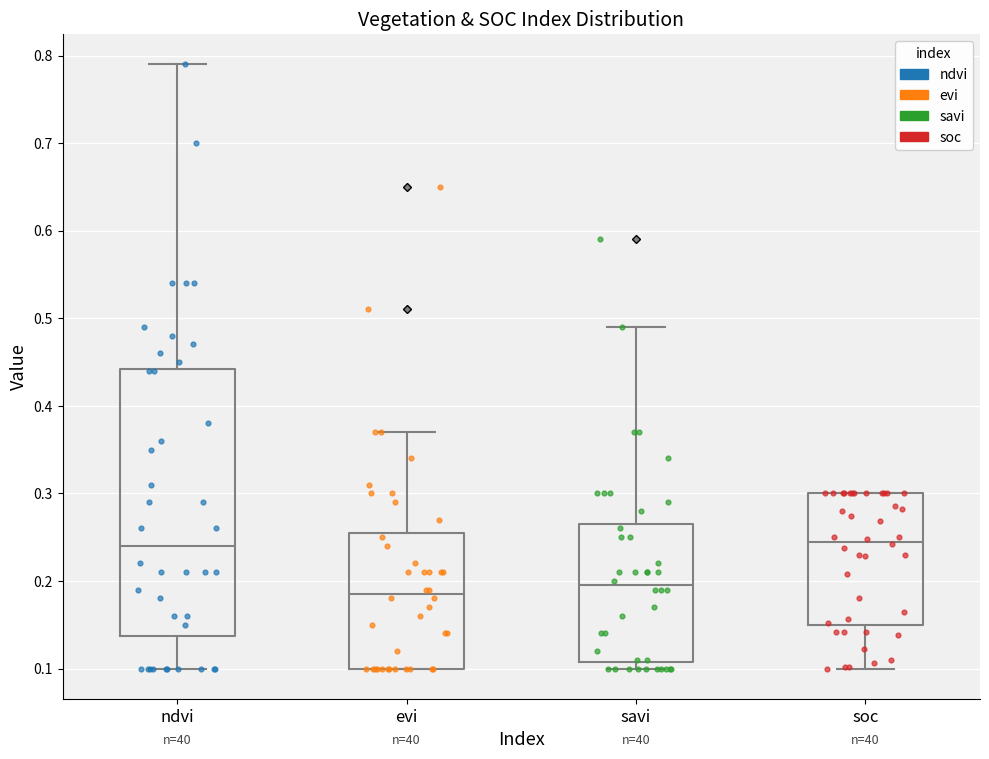

Where does the lower whisker of the box for ndvi end on the y-axis? The values are not printed on the chart, so give them approximately, as read against the axis.

0.10